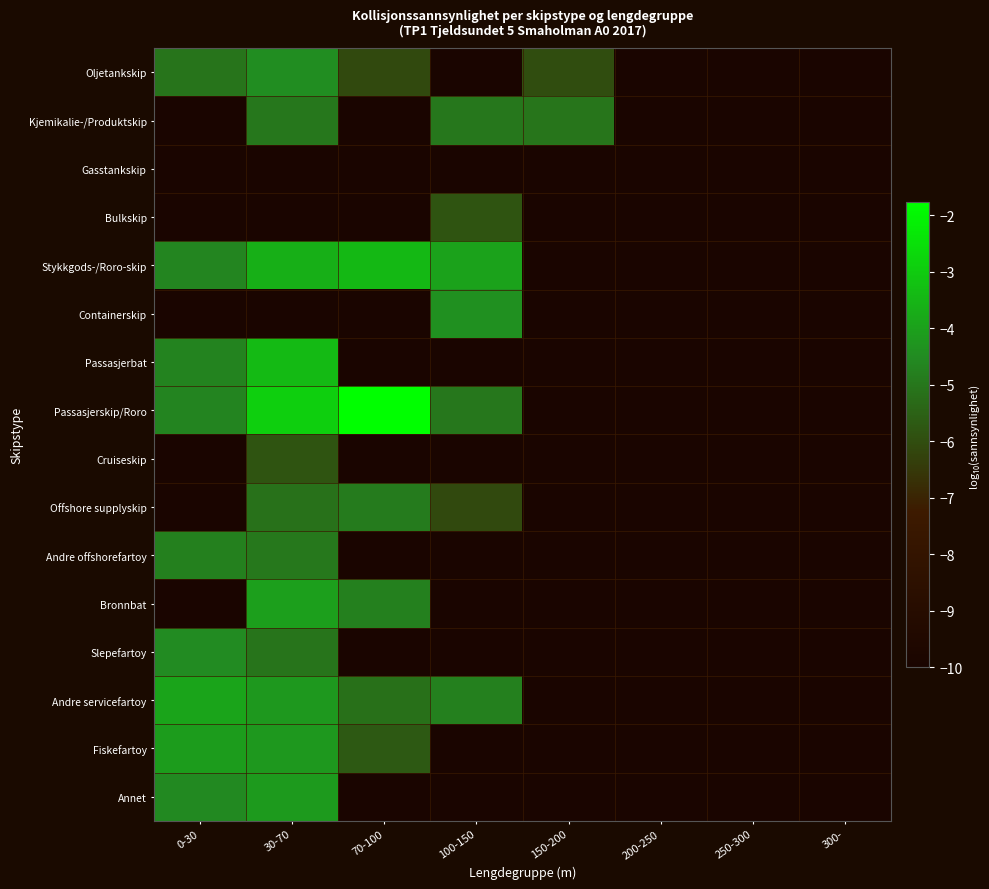

At which category is the sum across all series the highest?

30-70